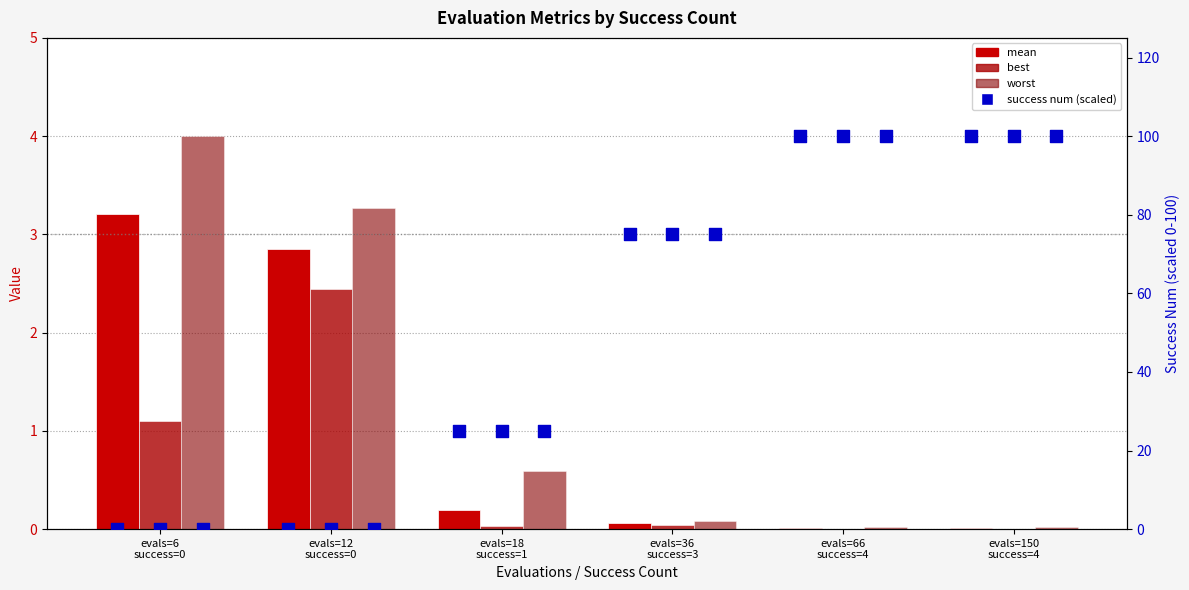

Which series contains the lowest Y value?

success num (scaled)